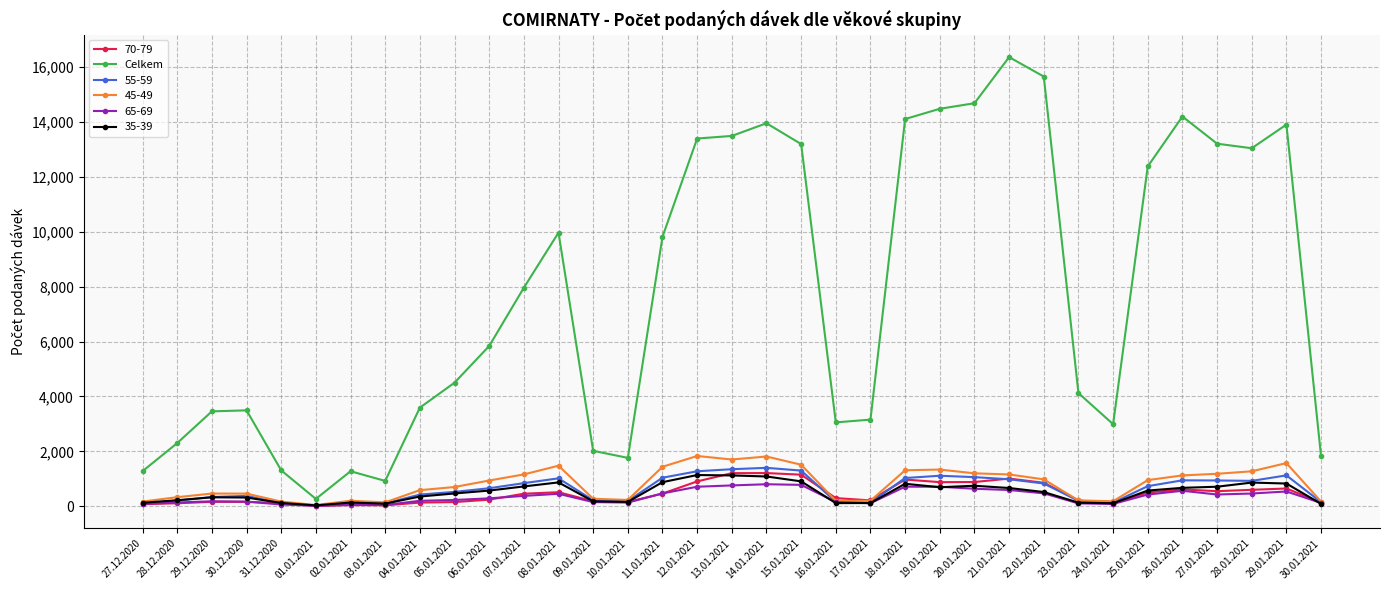

What is the highest value of the Celkem series?

16370